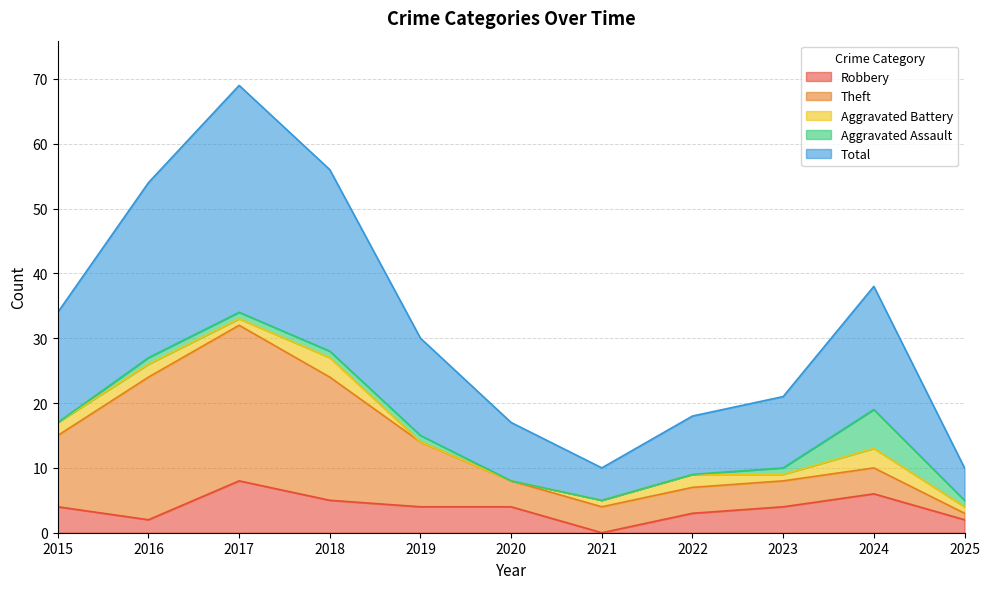

At 2025, list the series in order from smallest to largest.

Theft, Aggravated Battery, Aggravated Assault, Robbery, Total